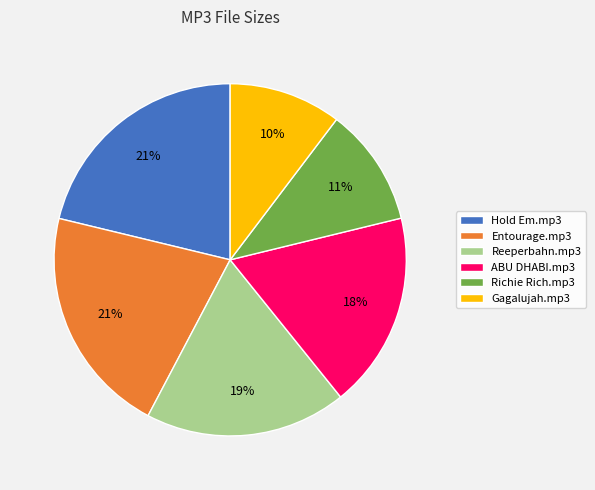

Does Reeperbahn.mp3 represent more than half of the total?

No